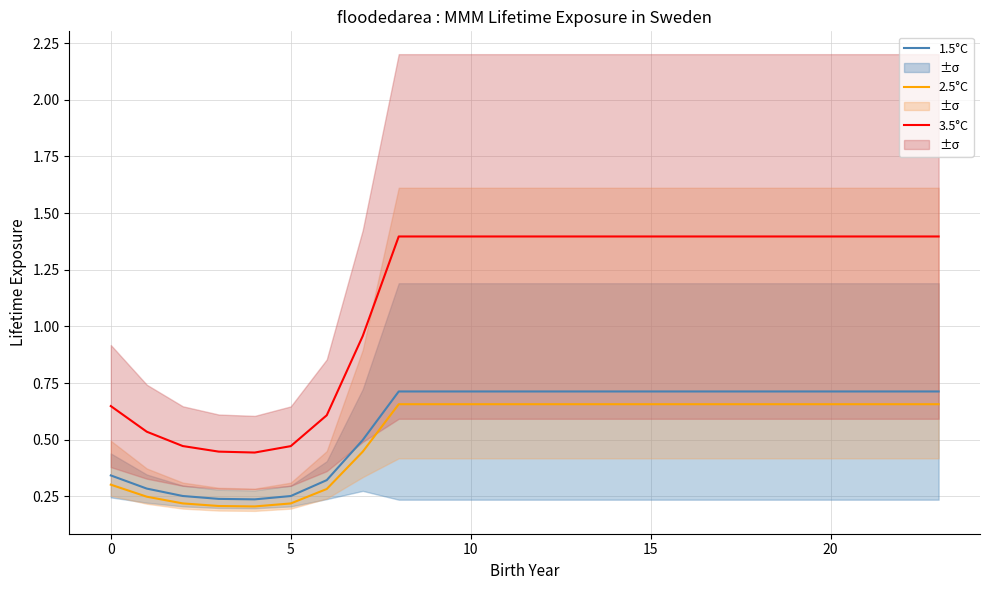

True or false: 3.5°C has a value of 1.4 at 20.

True